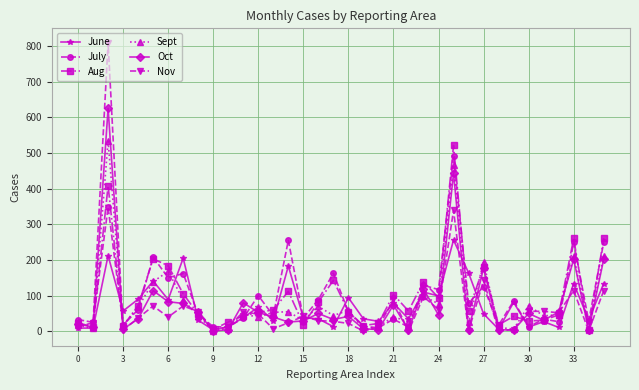

How many lines are shown in the chart?

6